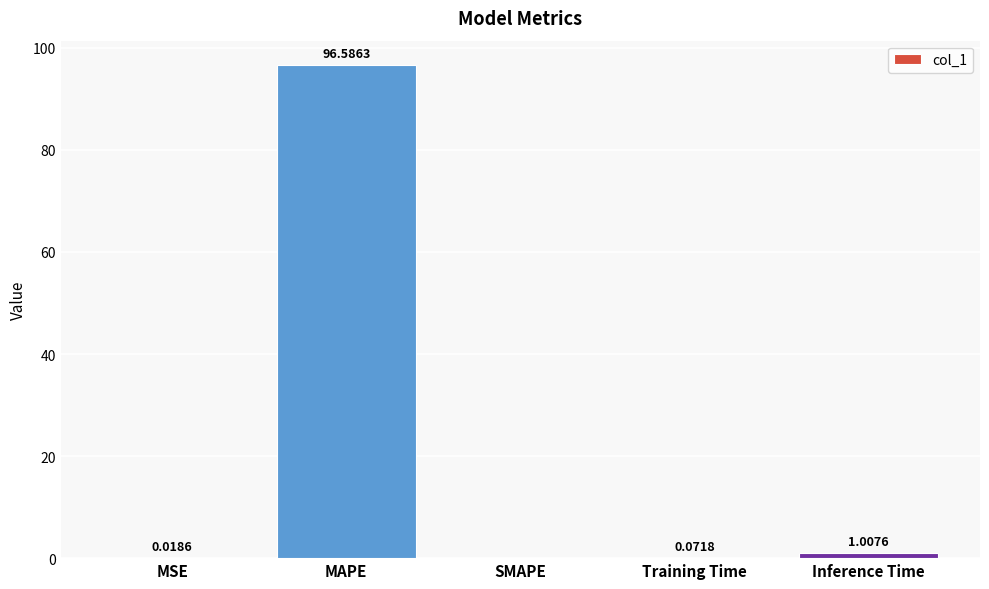

What is the sum of the values at MAPE and Training Time?

96.7